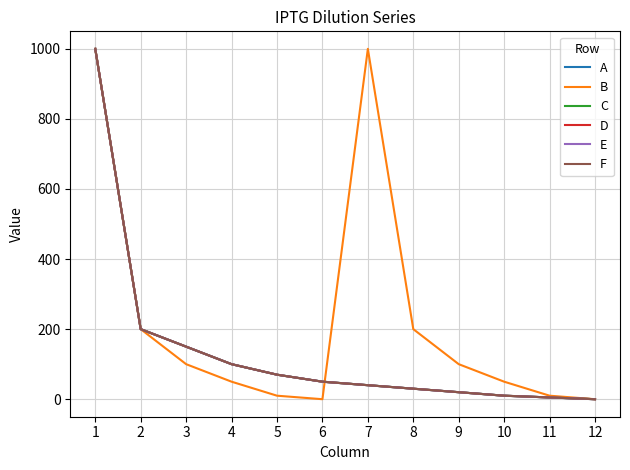

Which series has the widest spread of values?

A